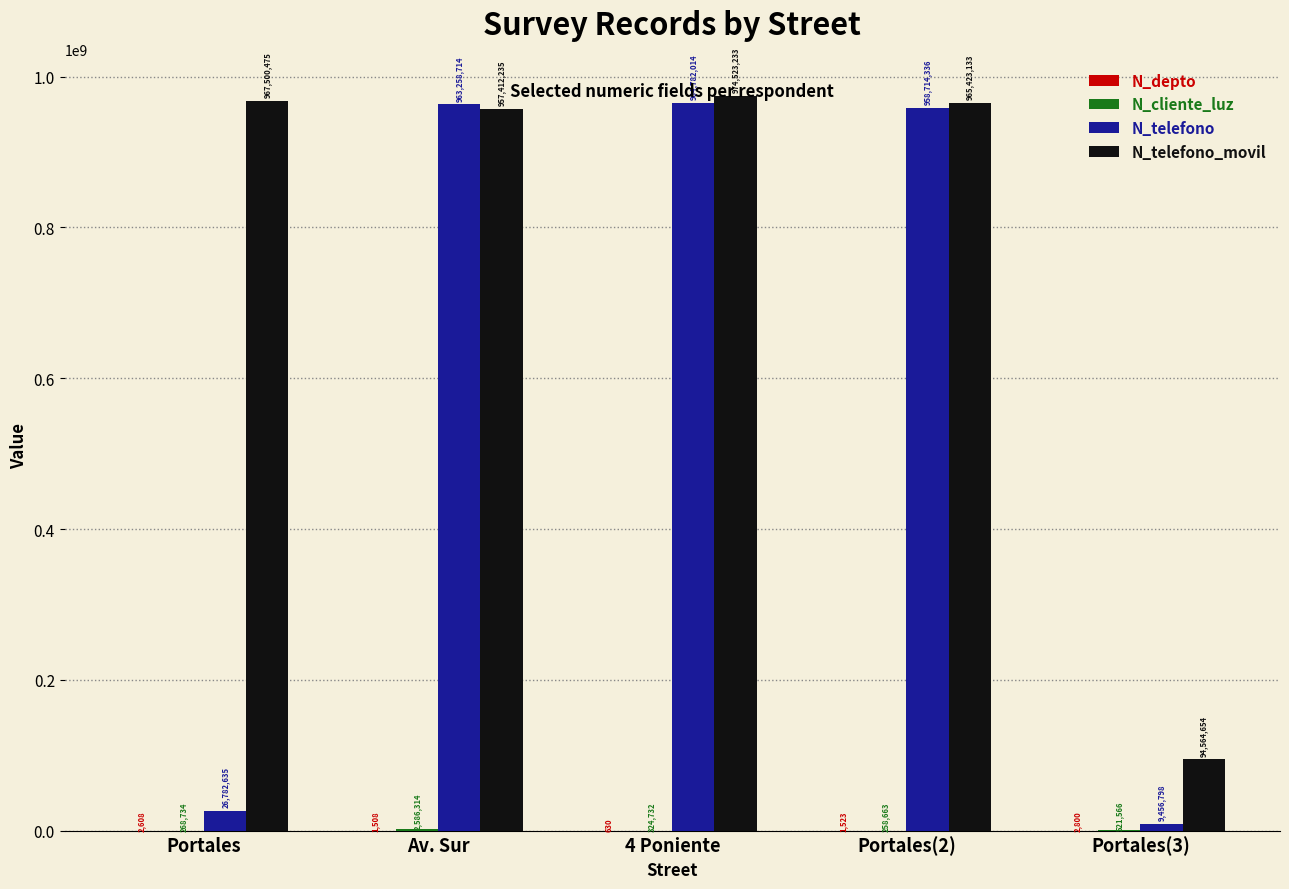

What is the greatest value displayed?

974523233